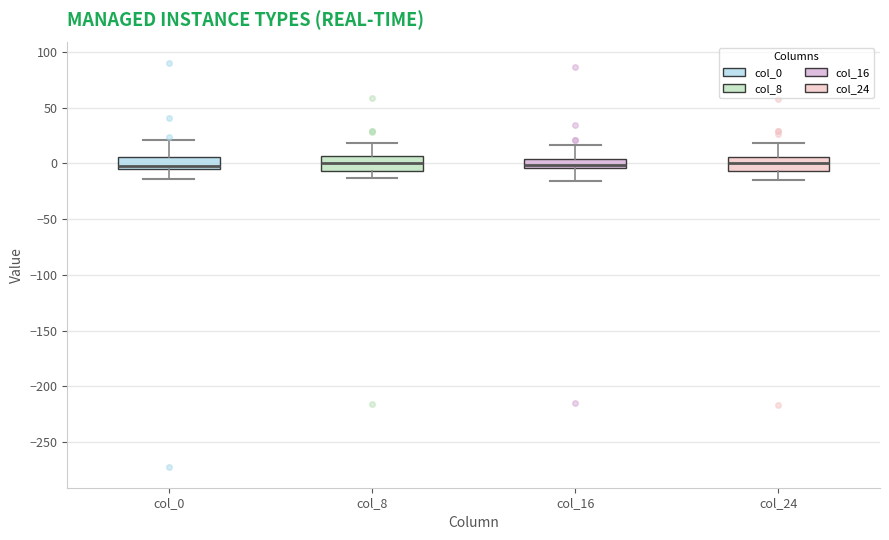

Reading left to right, read every box against the y-axis: the position of its median line, the range the box covers, and the ends of its whiskers. The values are not printed on the chart, so give them approximately, as read against the axis.

col_0: median 0, box -5 to 5, whiskers -15 to 20
col_8: median 0, box -5 to 5, whiskers -15 to 20
col_16: median 0, box -5 to 5, whiskers -15 to 15
col_24: median 0, box -5 to 5, whiskers -15 to 20